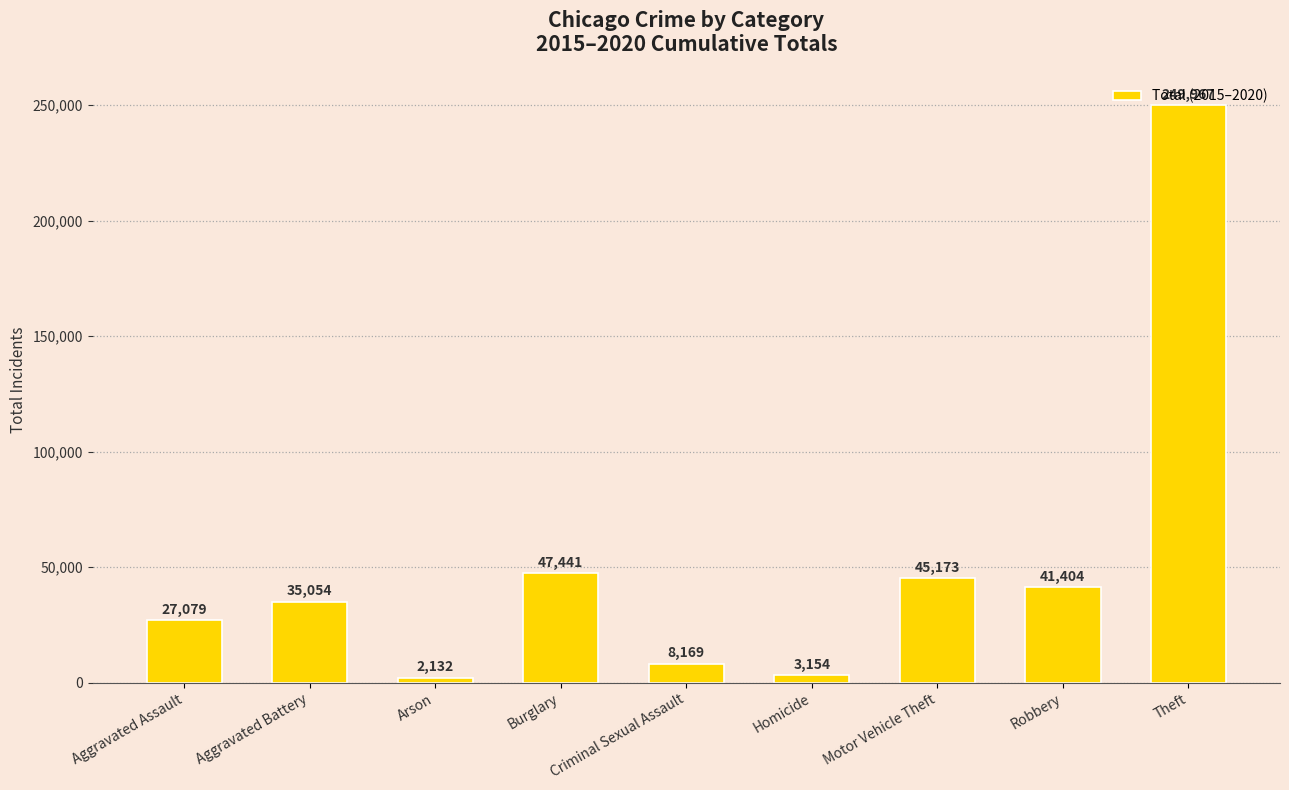

What is the label of the 6th bar from the right?

Burglary